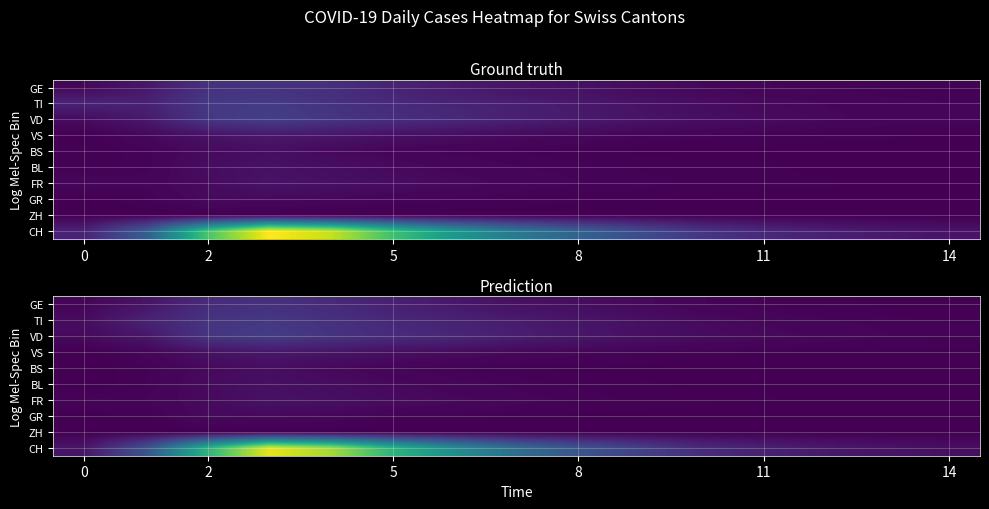

How many data points in VS are above 6?

6